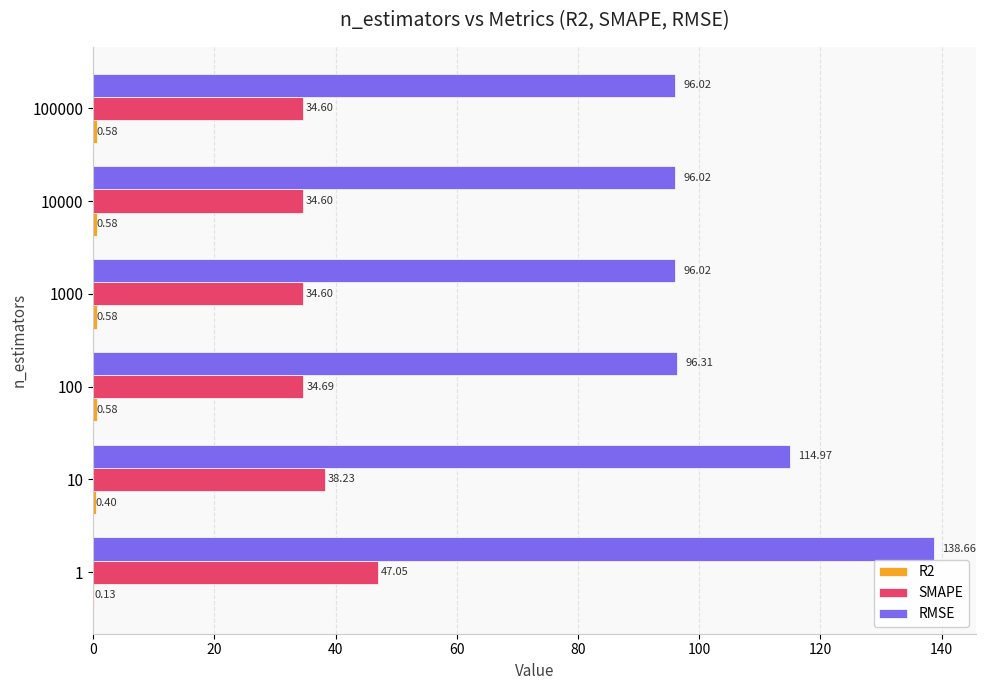

What is the sum of all SMAPE values?

223.8